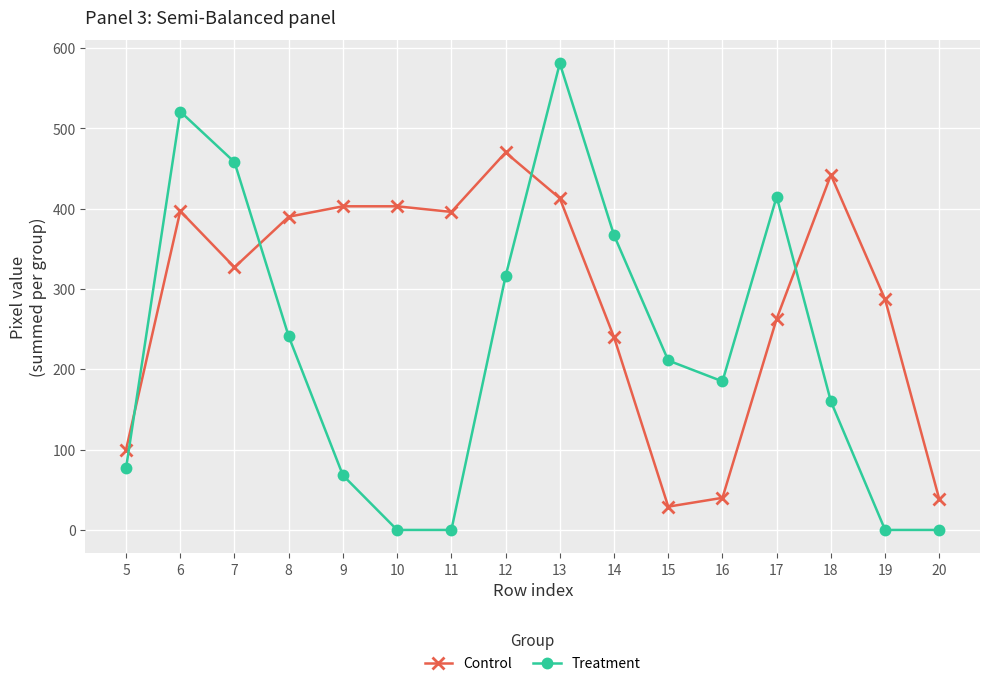

List the series in order of their peak value, highest first.

Treatment, Control